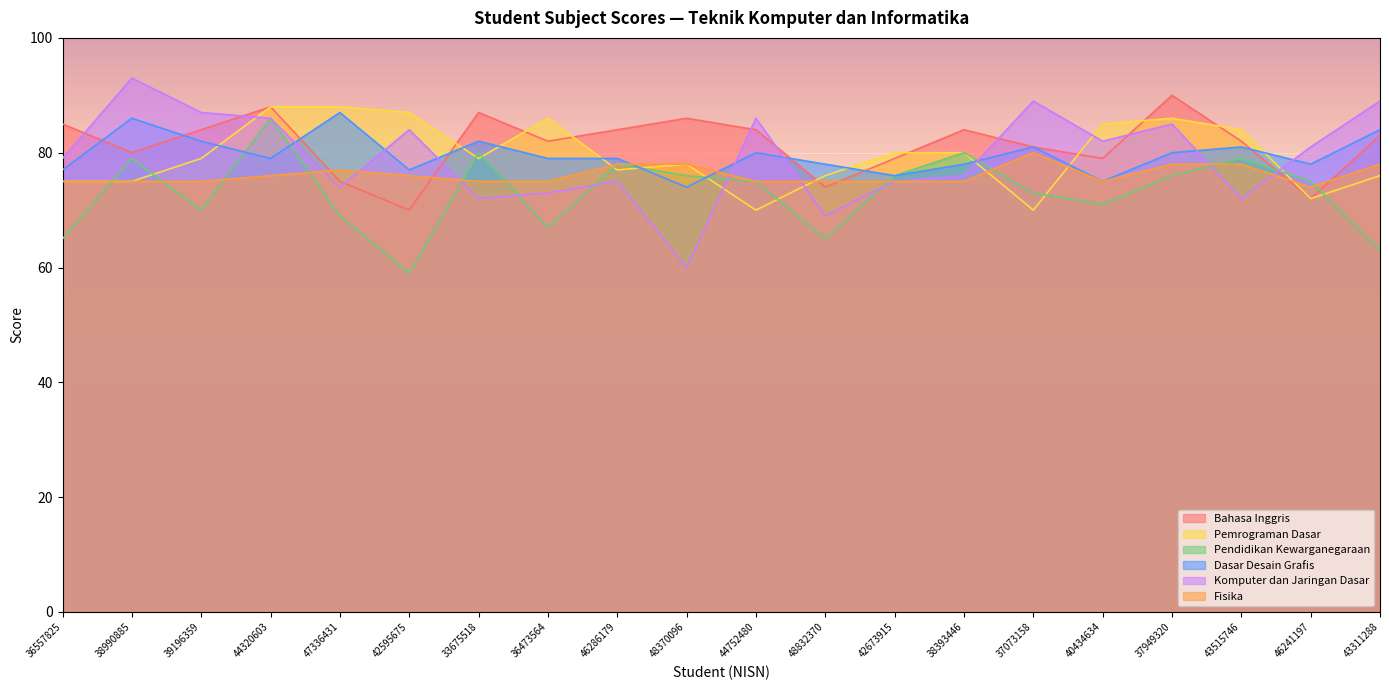

How many lines are shown in the chart?

6